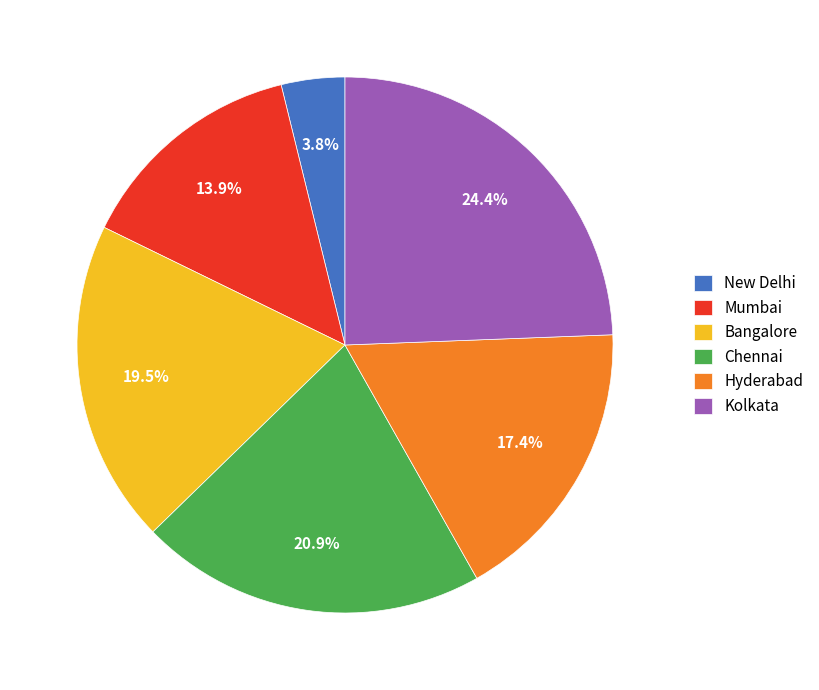

Which category has the smallest portion of the pie?

New Delhi